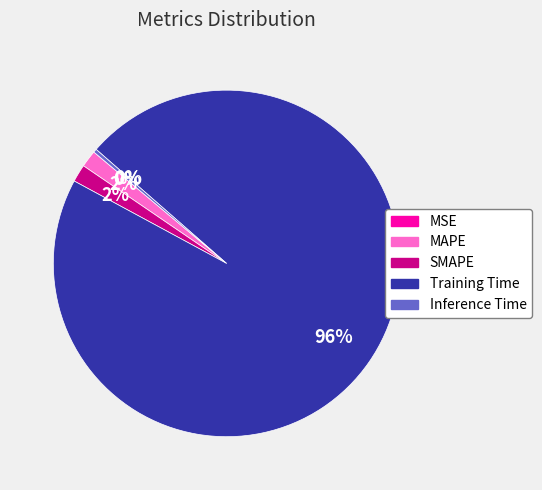

Is the sum of SMAPE and Training Time greater than half?

Yes